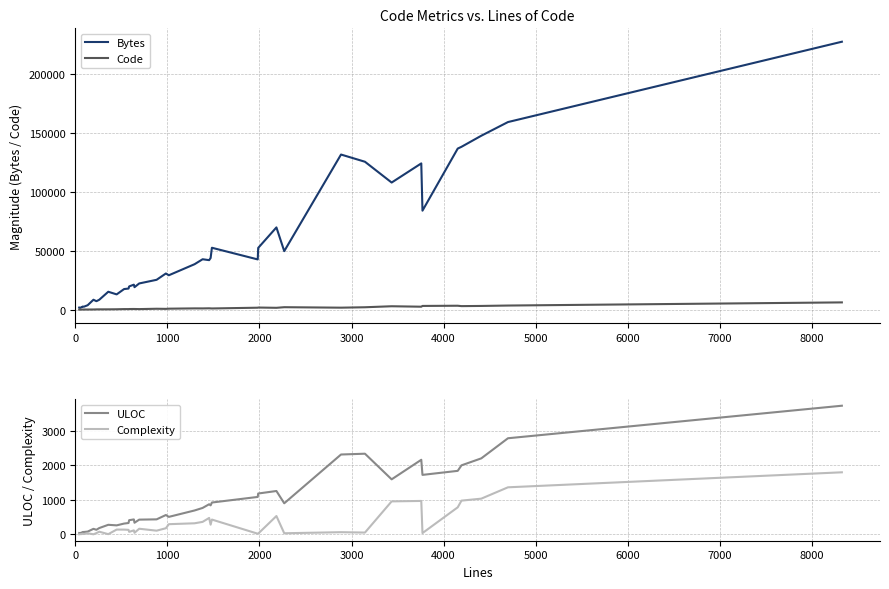

Does the chart have visible grid lines?

Yes